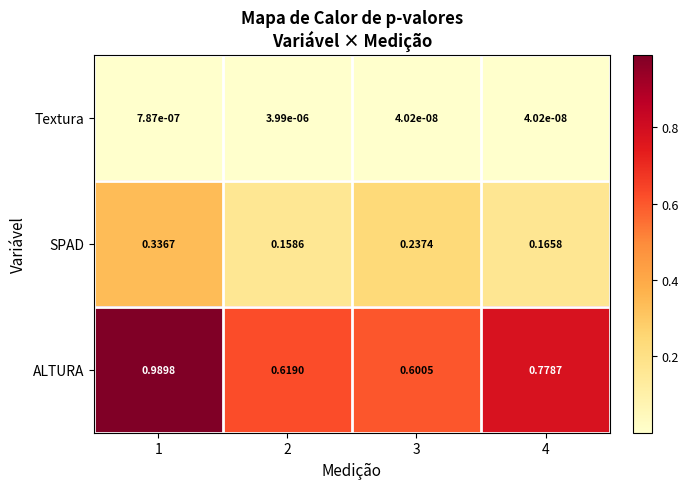

Rank the series at 2 from highest to lowest value.

ALTURA, SPAD, Textura